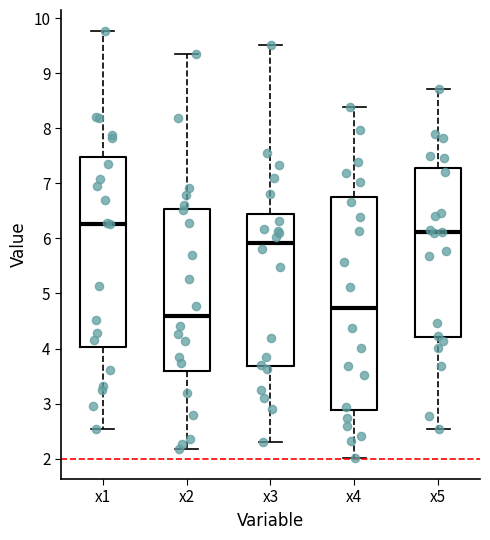

Reading left to right, read every box against the y-axis: the position of its median line, the range the box covers, and the ends of its whiskers. The values are not printed on the chart, so give them approximately, as read against the axis.

x1: median 6.3, box 4.0 to 7.5, whiskers 2.5 to 9.8
x2: median 4.6, box 3.6 to 6.5, whiskers 2.2 to 9.4
x3: median 5.9, box 3.7 to 6.4, whiskers 2.3 to 9.5
x4: median 4.7, box 2.9 to 6.7, whiskers 2.0 to 8.4
x5: median 6.1, box 4.2 to 7.3, whiskers 2.5 to 8.7